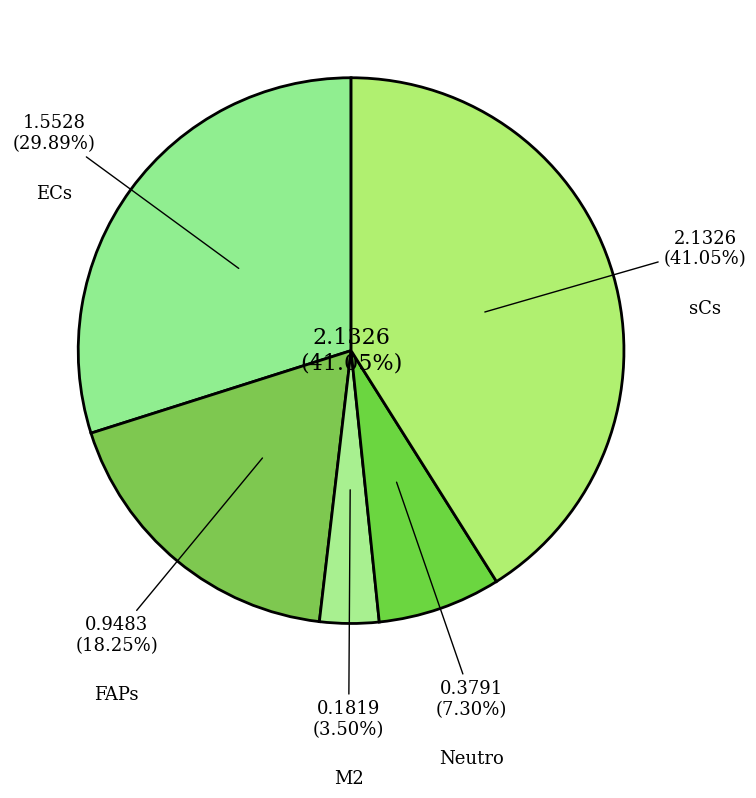

Is Neutro the majority of the pie?

No